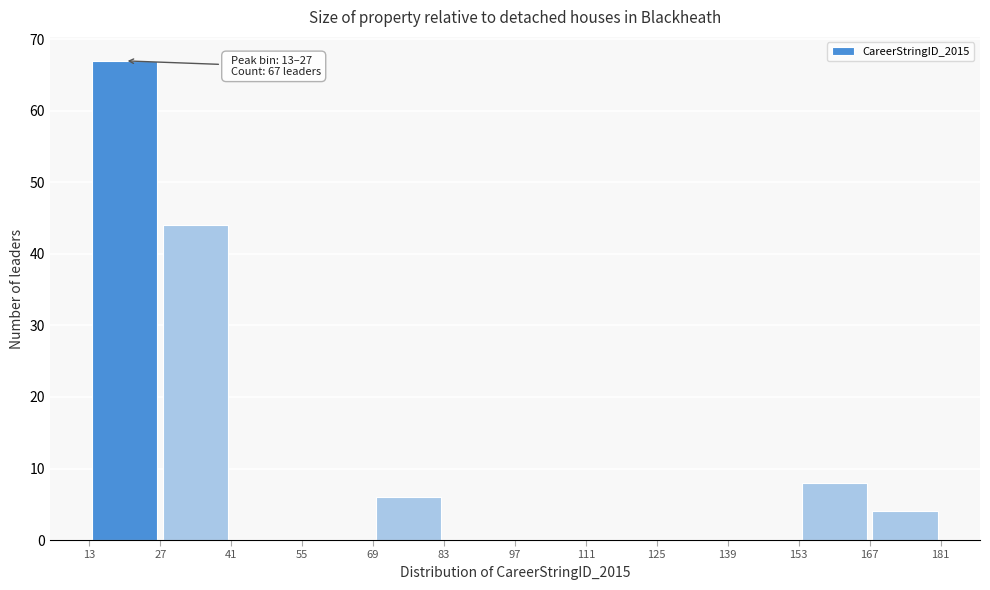

Over which range of the x-axis is the bar tallest?

13 to 27